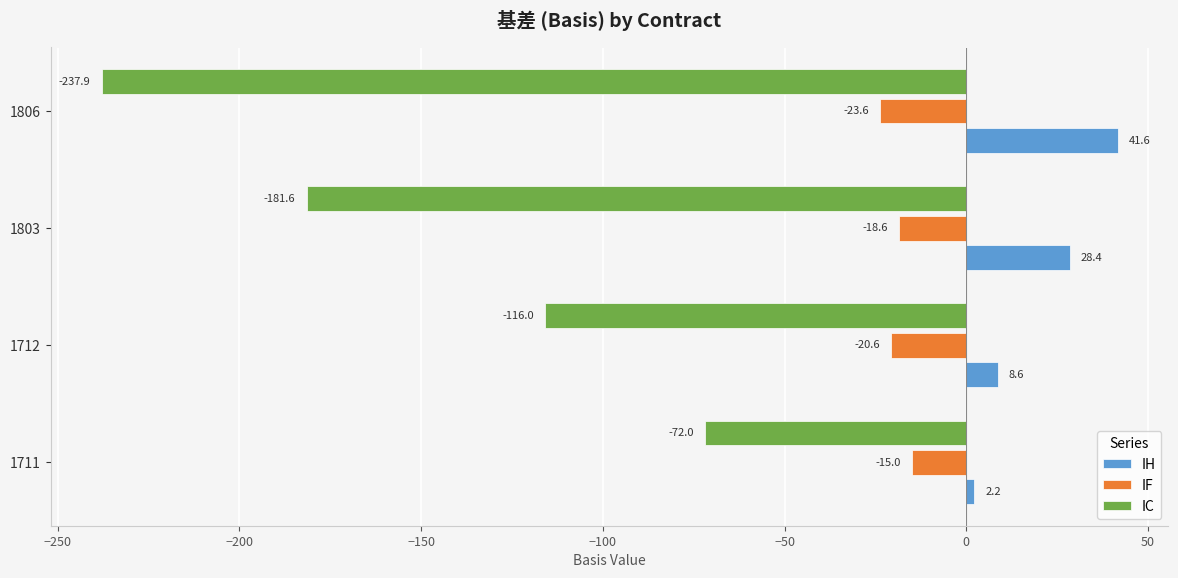

At which label does IF reach its peak?

1711